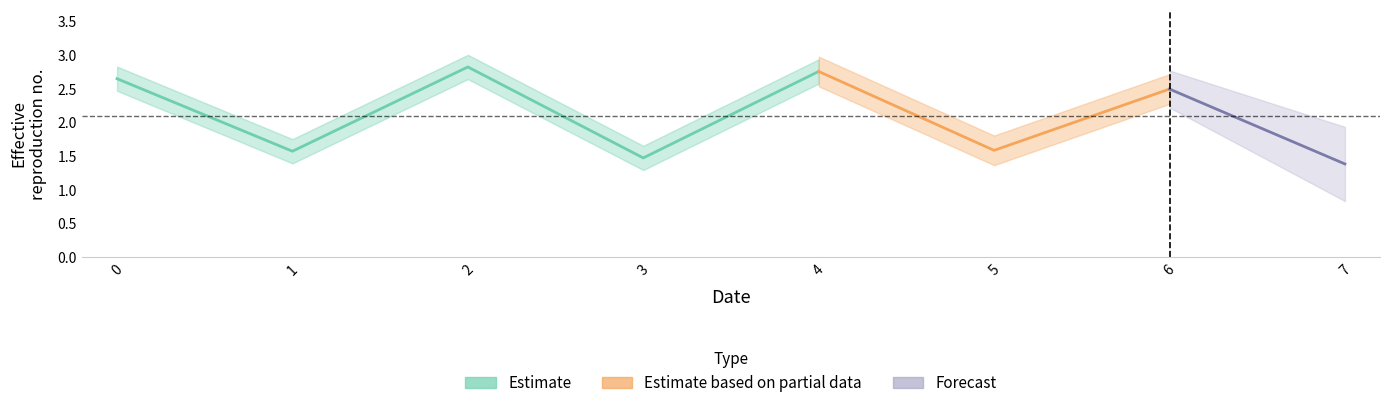

Rank the categories by value from lowest to highest.

7, 3, 1, 5, 6, 0, 4, 2